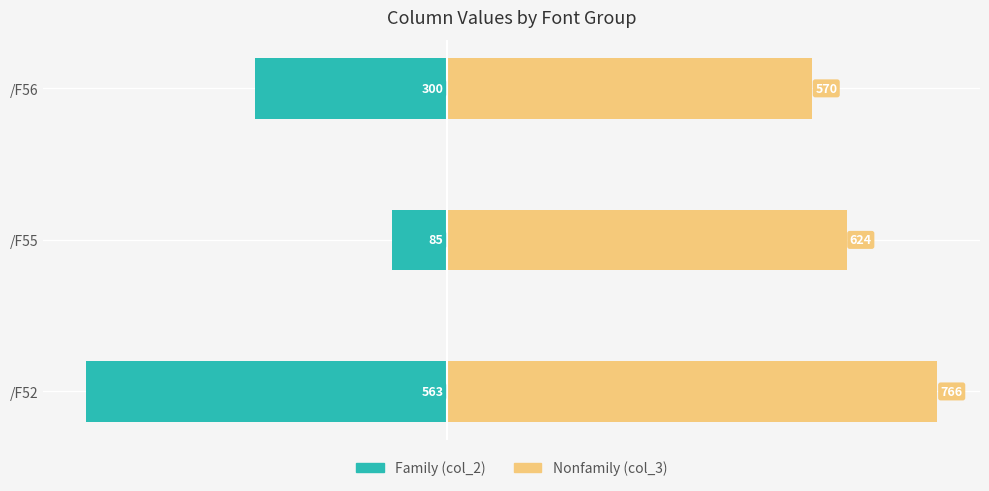

Rank the series by their average value, from highest to lowest.

Nonfamily, Family